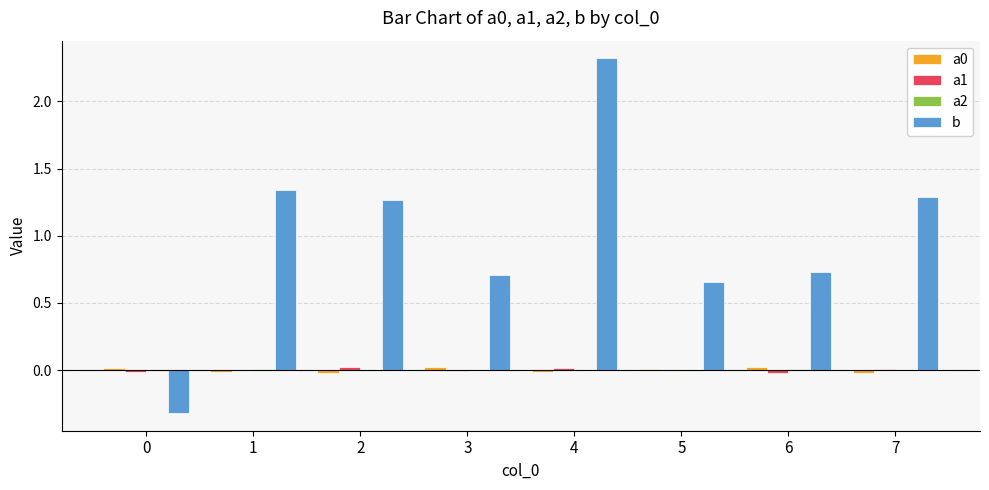

The value of b at 2 is 1.3. True or false?

True